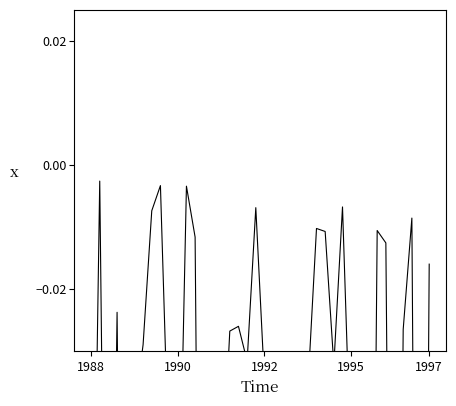

The chart shows a value of -0.0 at 12. True or false?

False